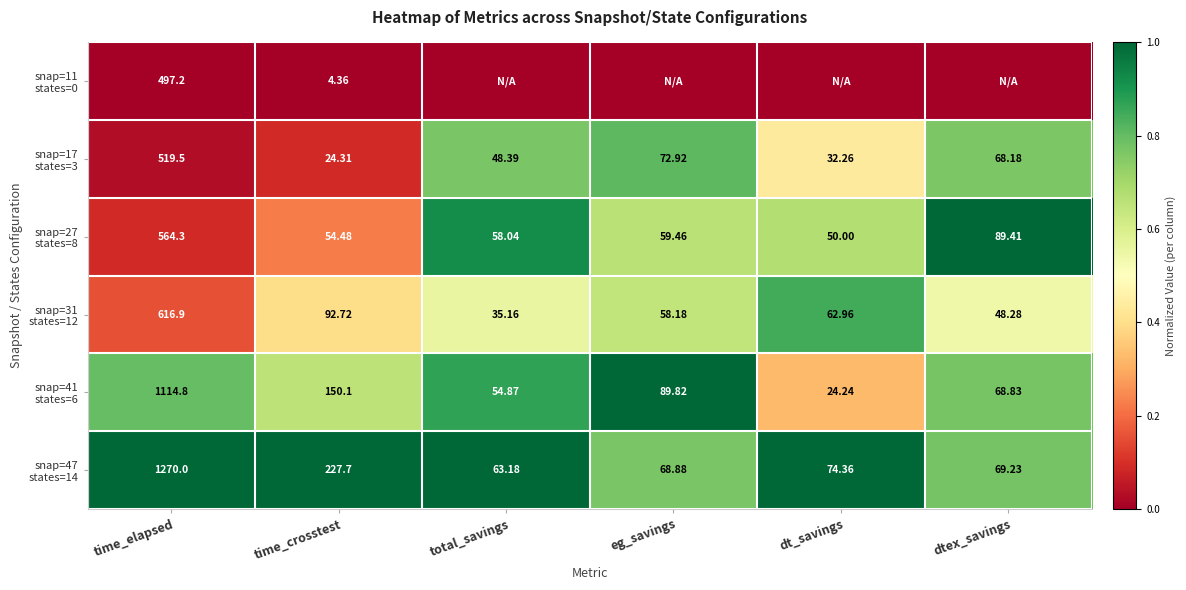

At which label does snap=11 states=0 reach its minimum?

time_elapsed